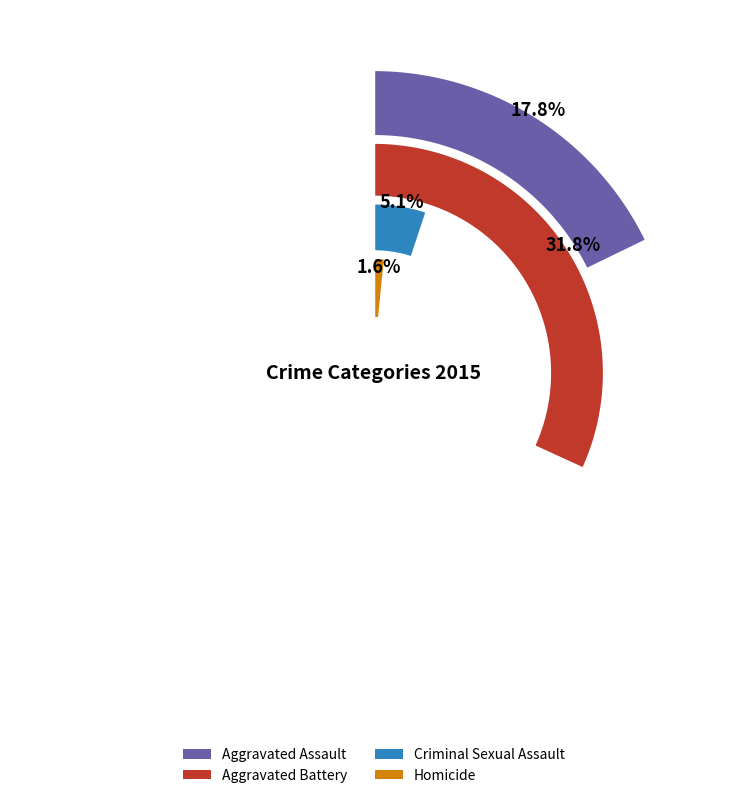

Combined, what portion of the pie is Aggravated Battery and Aggravated Assault?

49.6%